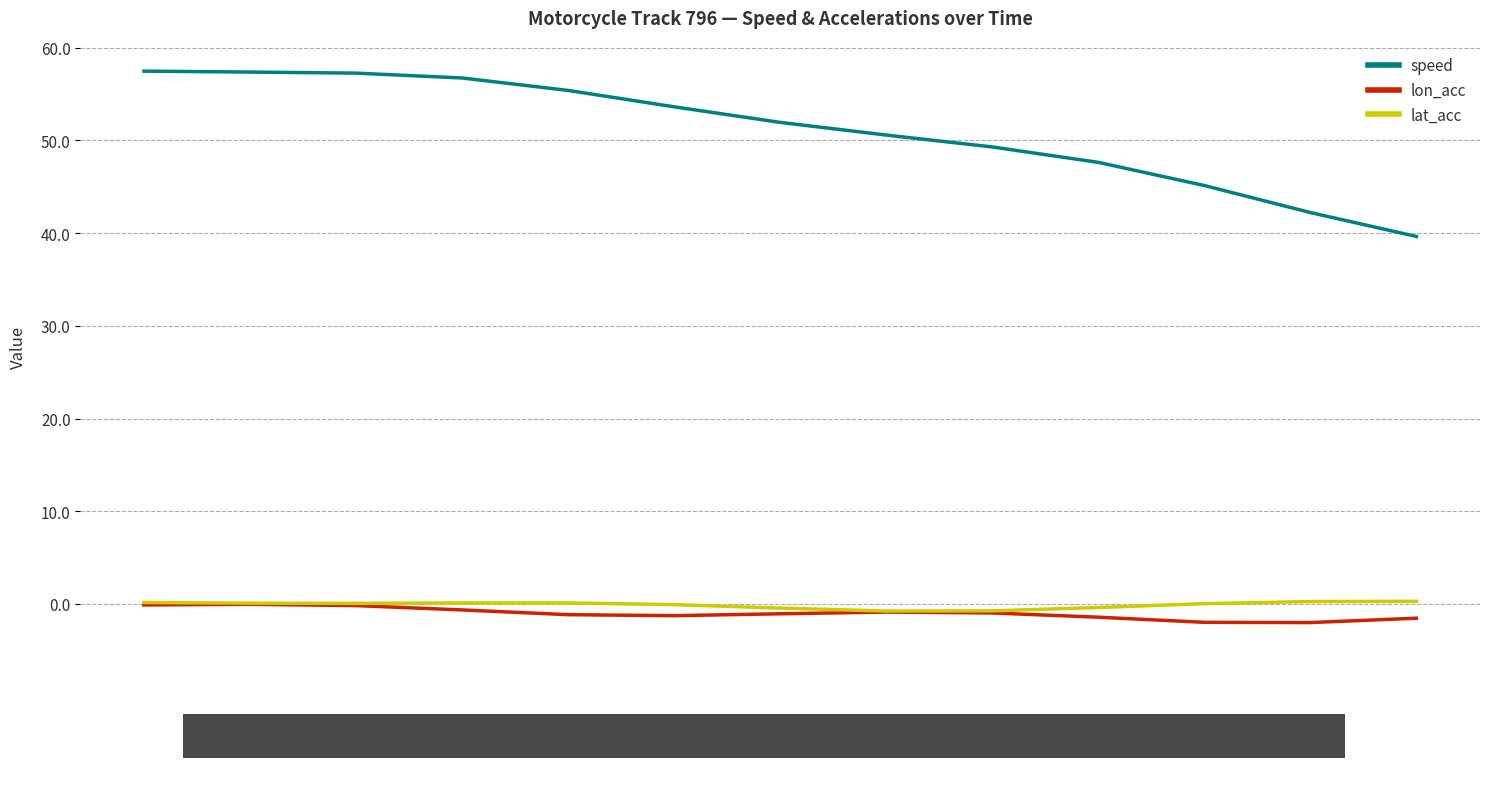

True or false: lat_acc and speed intersect in this chart.

False